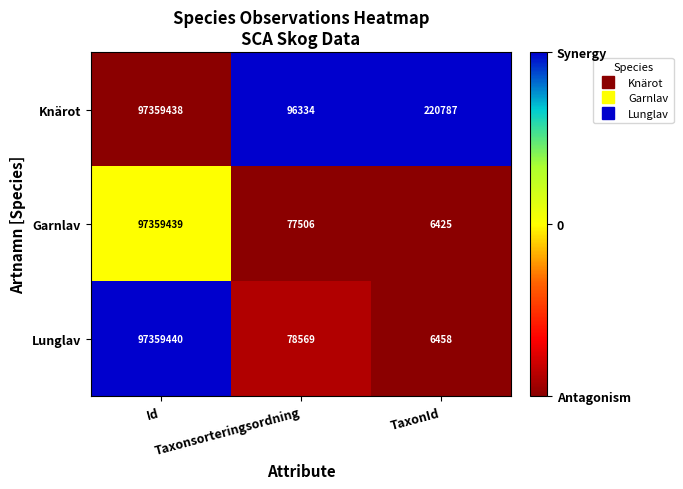

What is the difference between the second highest and minimum values in the Lunglav series?

72111